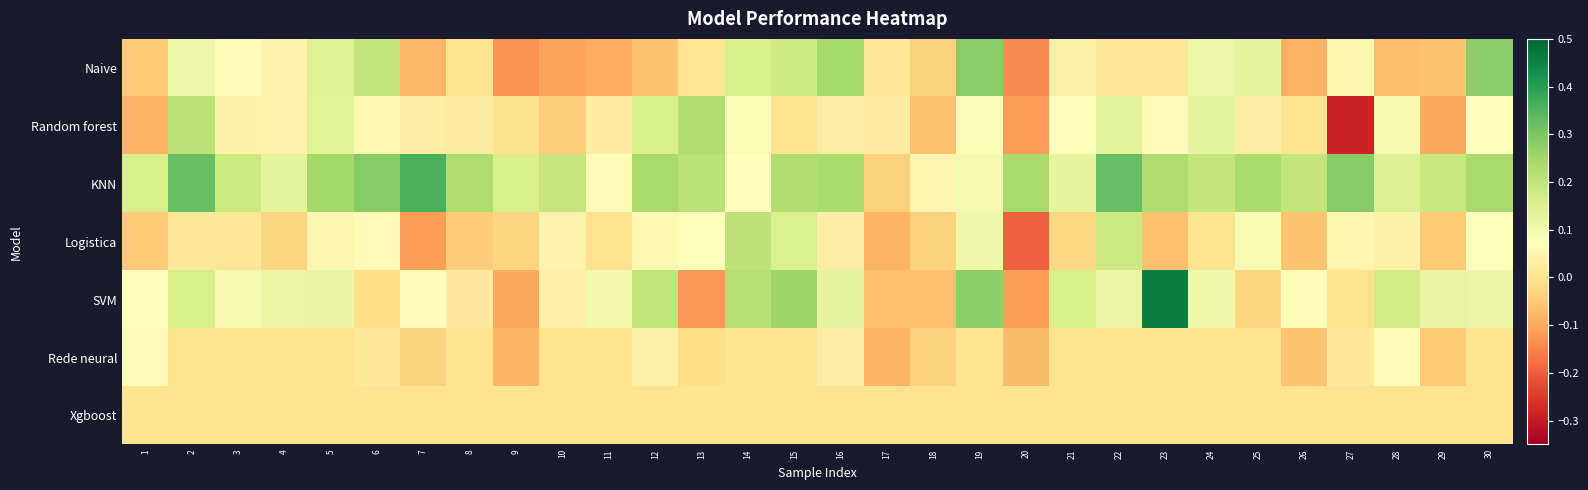

At how many categories does at least one series exceed 0?

30